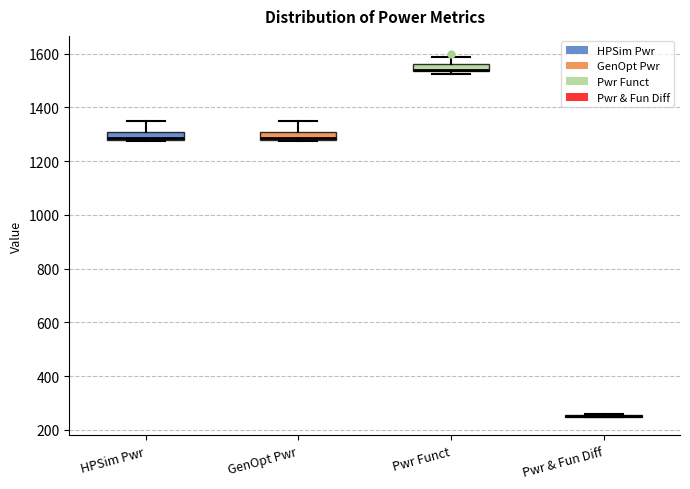

Where is the upper edge of the box for HPSim Pwr on the y-axis? The values are not printed on the chart, so give them approximately, as read against the axis.

1320